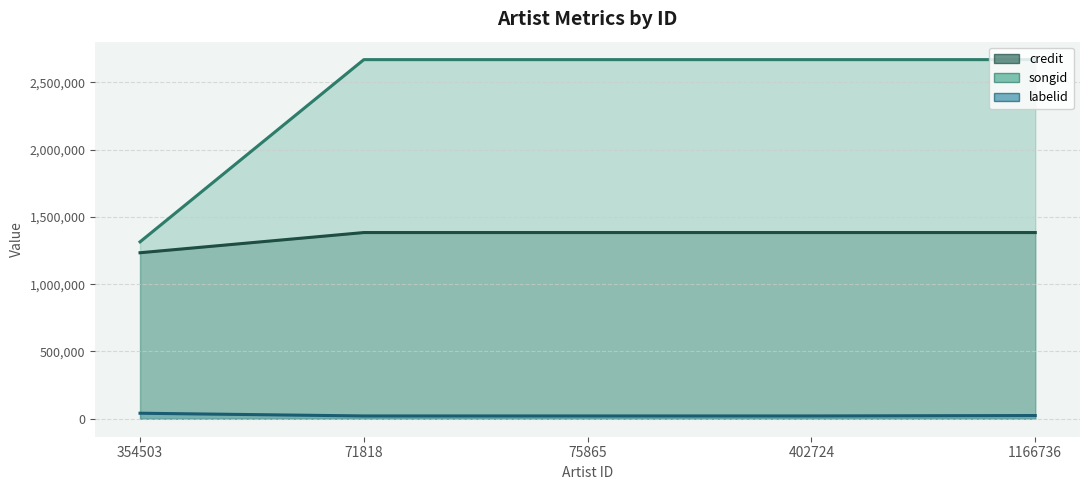

Is it true that labelid equals 35735 at 1166736?

False